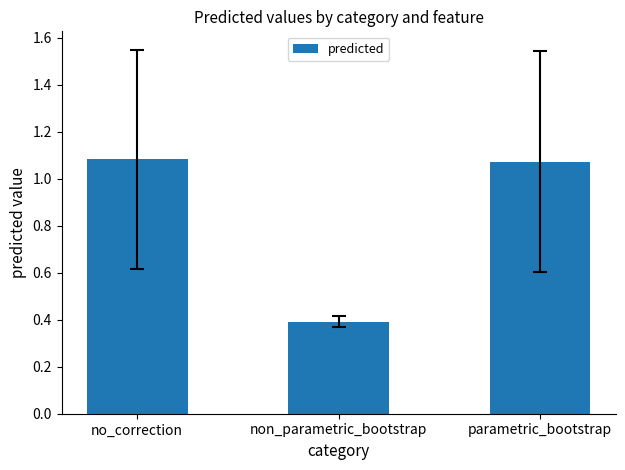

The chart shows a value of 1.8 at parametric_bootstrap. True or false?

False